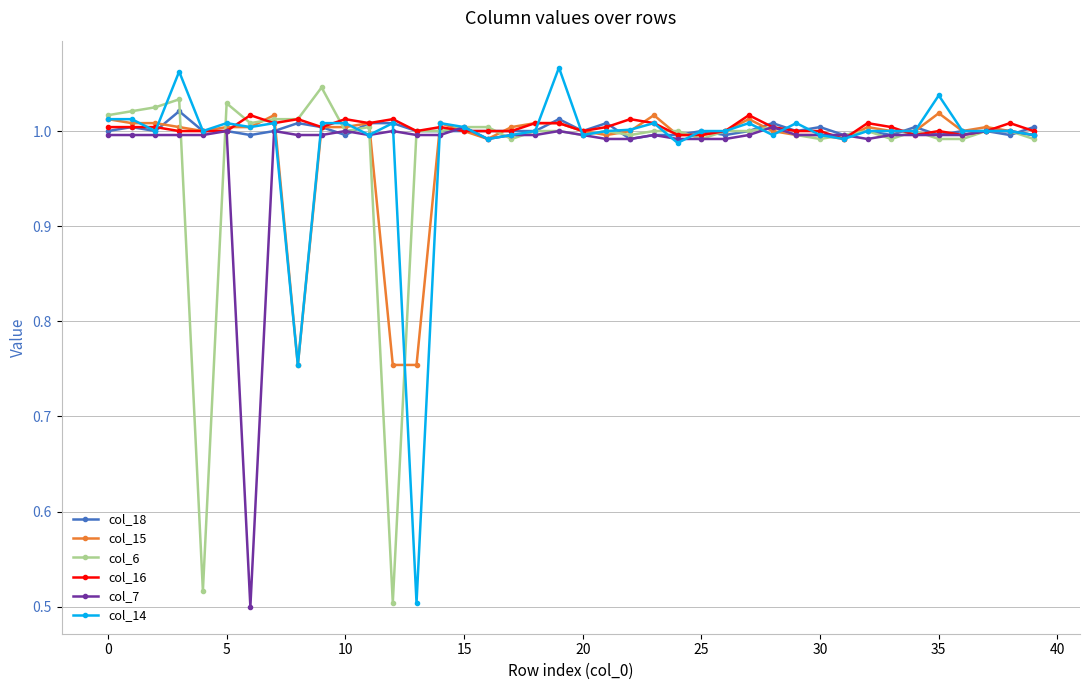

At how many categories does at least one series exceed 0?

40